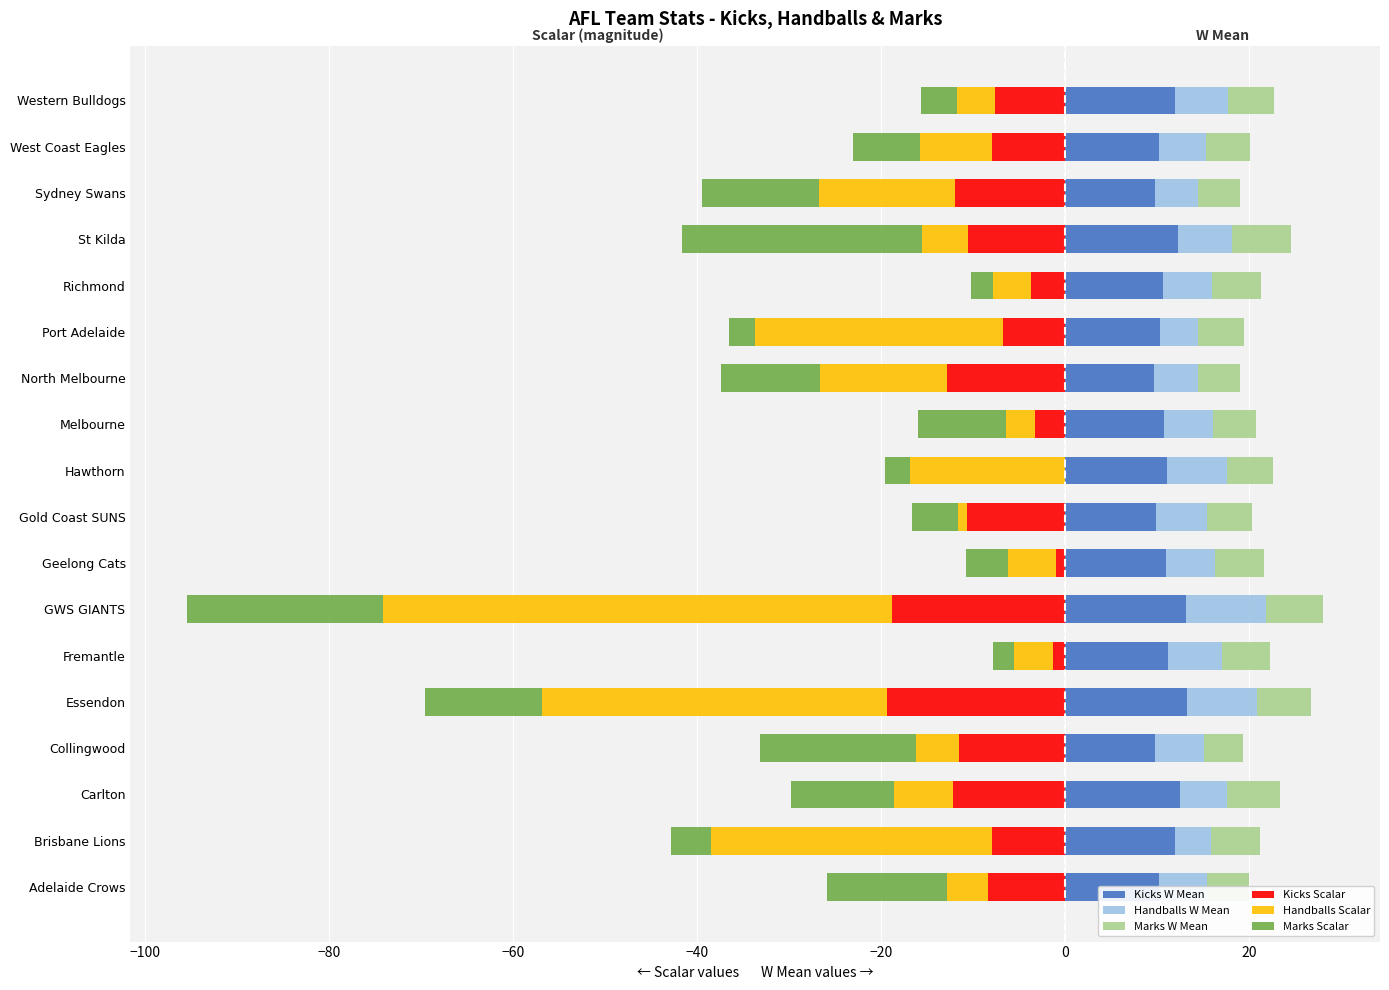

What is the difference between the second highest and second lowest values in the Marks W Mean series?

1.8